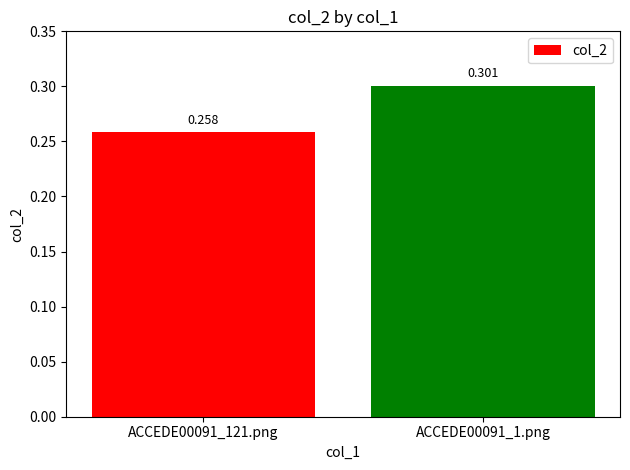

Where is the data nearest to the value 0?

ACCEDE00091_121.png